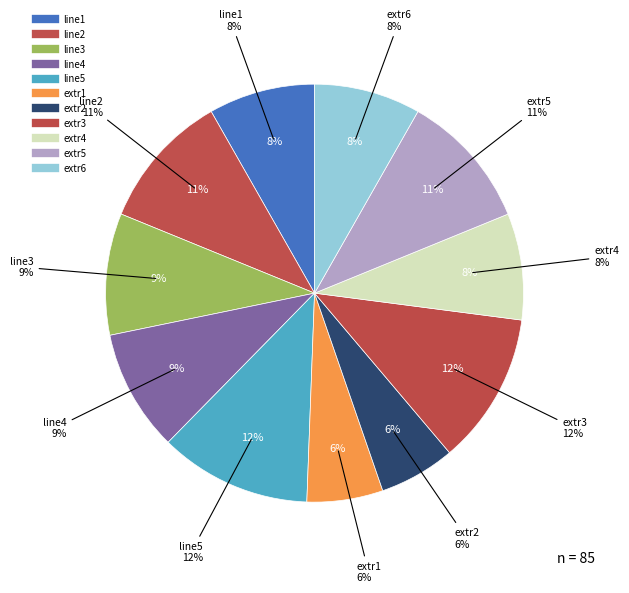

How many slices are in this pie chart?

11